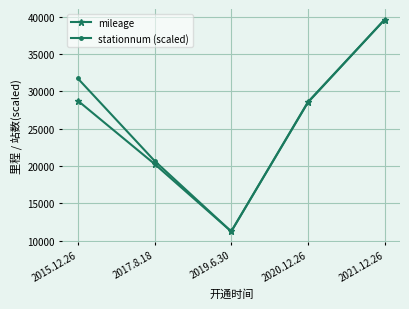

At which label does mileage first exceed 28500?

2015.12.26